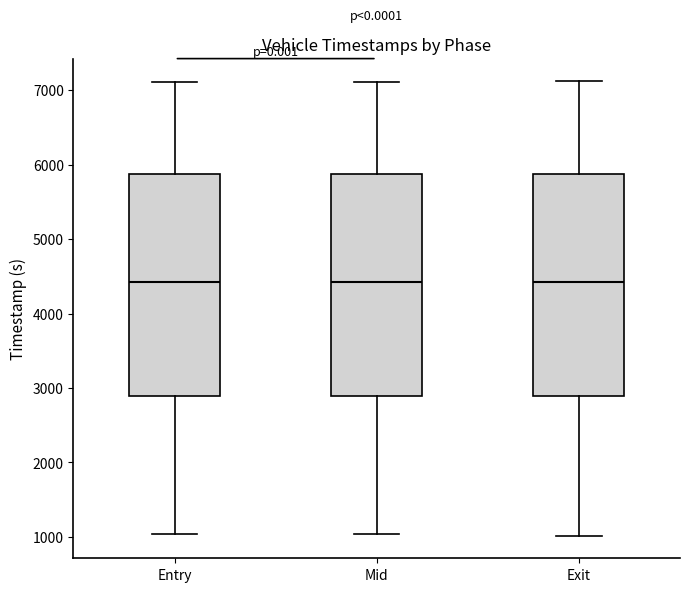

Reading left to right, transcribe this box plot: for each box, give where its median line is, the range the box spans, and where its two whiskers end, as read against the y-axis. The values are not printed on the chart, so give them approximately, as read against the axis.

Entry: median 4400, box 2900 to 5900, whiskers 1000 to 7100
Mid: median 4400, box 2900 to 5900, whiskers 1000 to 7100
Exit: median 4400, box 2900 to 5900, whiskers 1000 to 7100